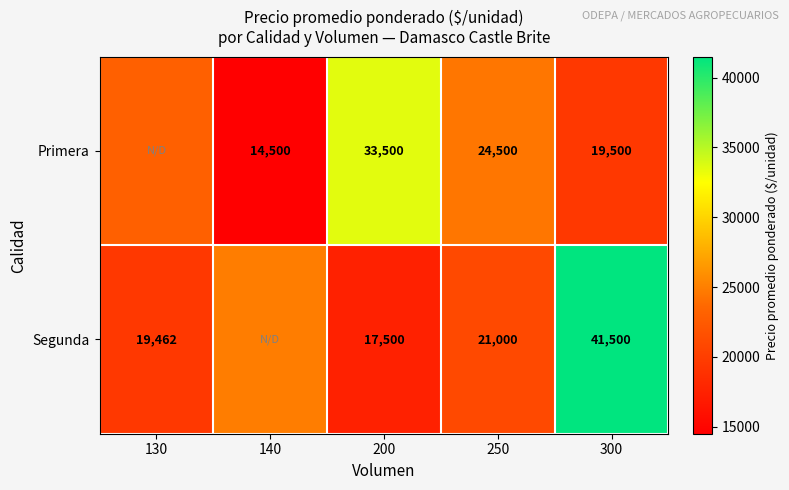

What is the sum of the Segunda values at 300 and 200?

59000.0